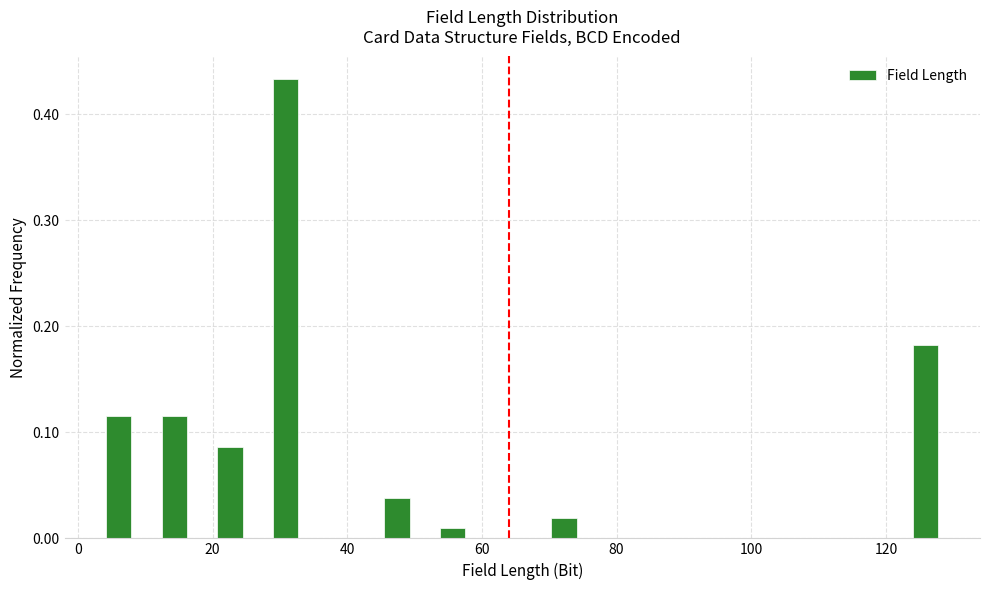

Read against the x-axis, roughly where is the centre of the tallest bar?

30